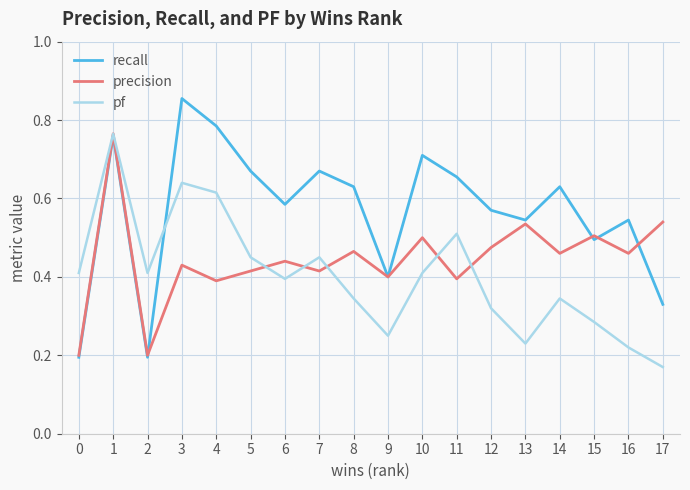

Rank the series by their average value, from highest to lowest.

recall, precision, pf